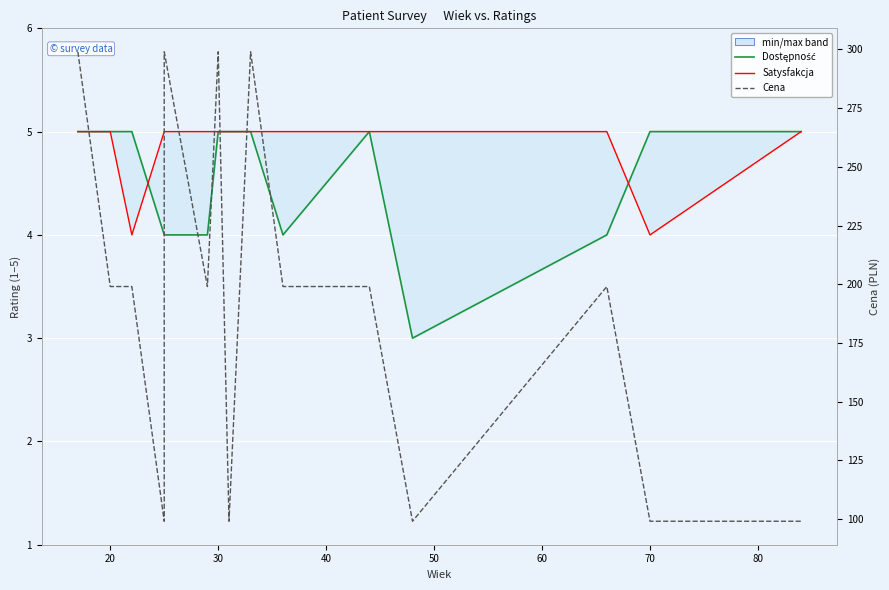

What is the lowest value of the Satysfakcja series?

4